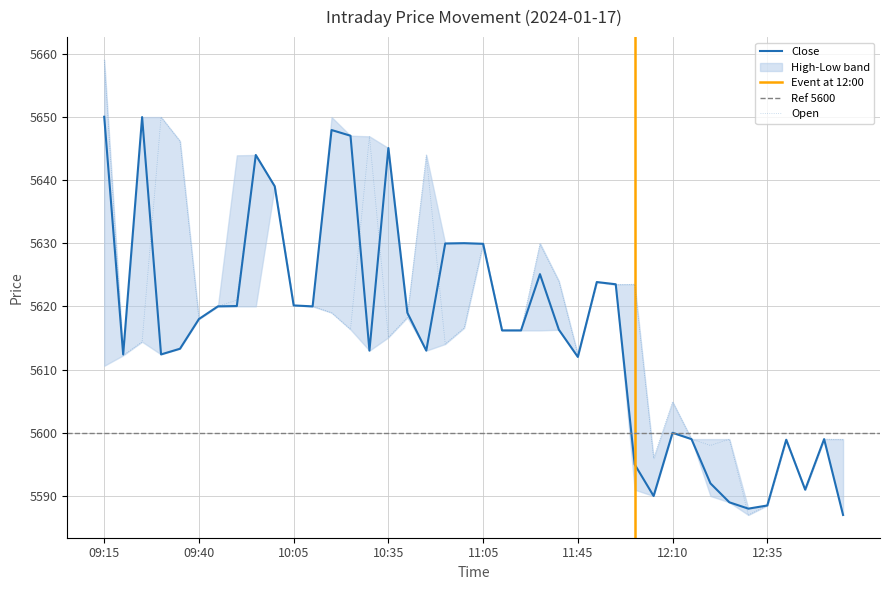

The value of Open at 10:00 is 2167.3. True or false?

False